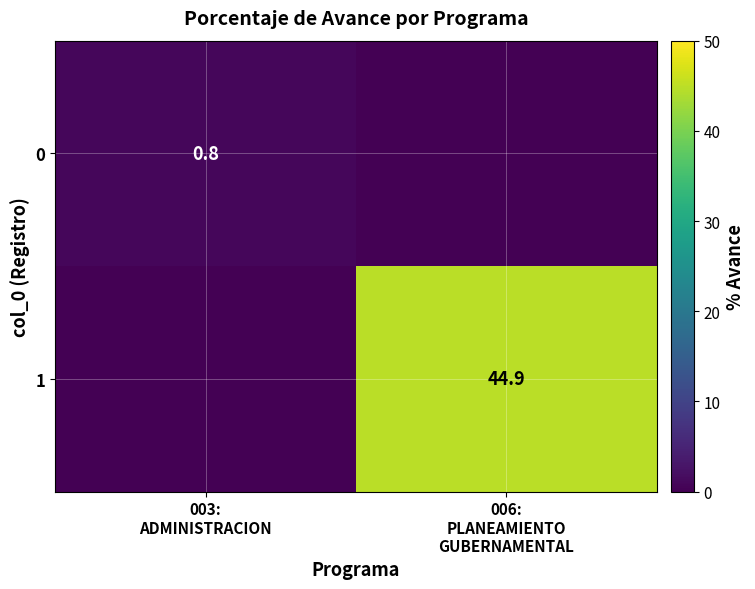

What is the sum of the 0 values at 003: ADMINISTRACION and 006: PLANEAMIENTO GUBERNAMENTAL?

0.8